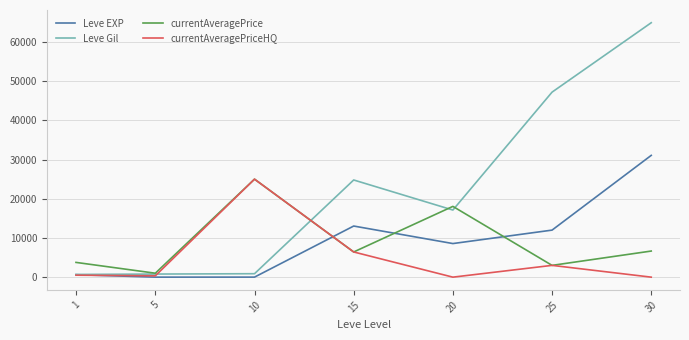

At which category is the sum across all series the highest?

30